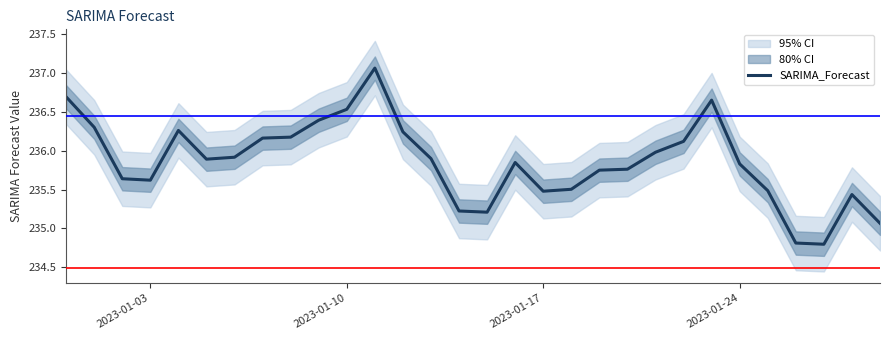

True or false: SARIMA_Forecast has a value of 235.6 at 2023-01-03.

True